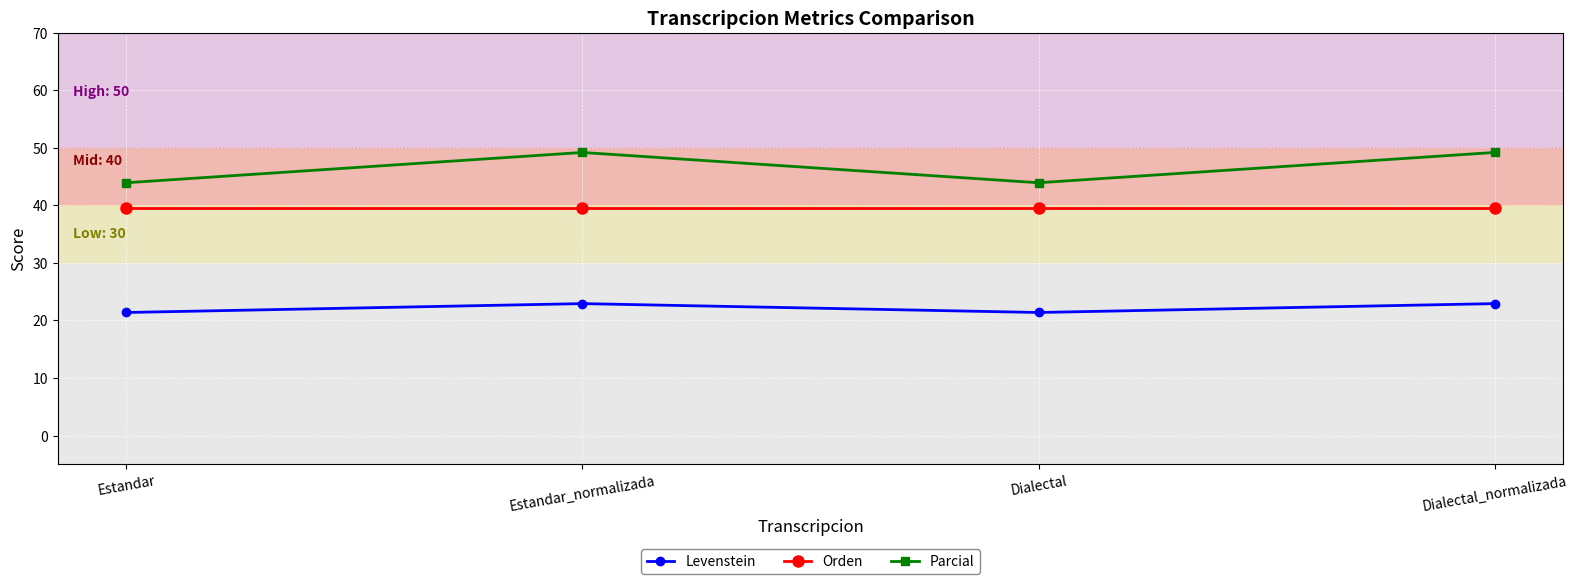

Reading right to left, list all the values displayed in this chart.

Levenstein: Dialectal_normalizada=22.9	Dialectal=21.4	Estandar_normalizada=22.9	Estandar=21.4
Orden: Dialectal_normalizada=39.6	Dialectal=39.6	Estandar_normalizada=39.6	Estandar=39.6
Parcial: Dialectal_normalizada=49.2	Dialectal=43.9	Estandar_normalizada=49.2	Estandar=43.9